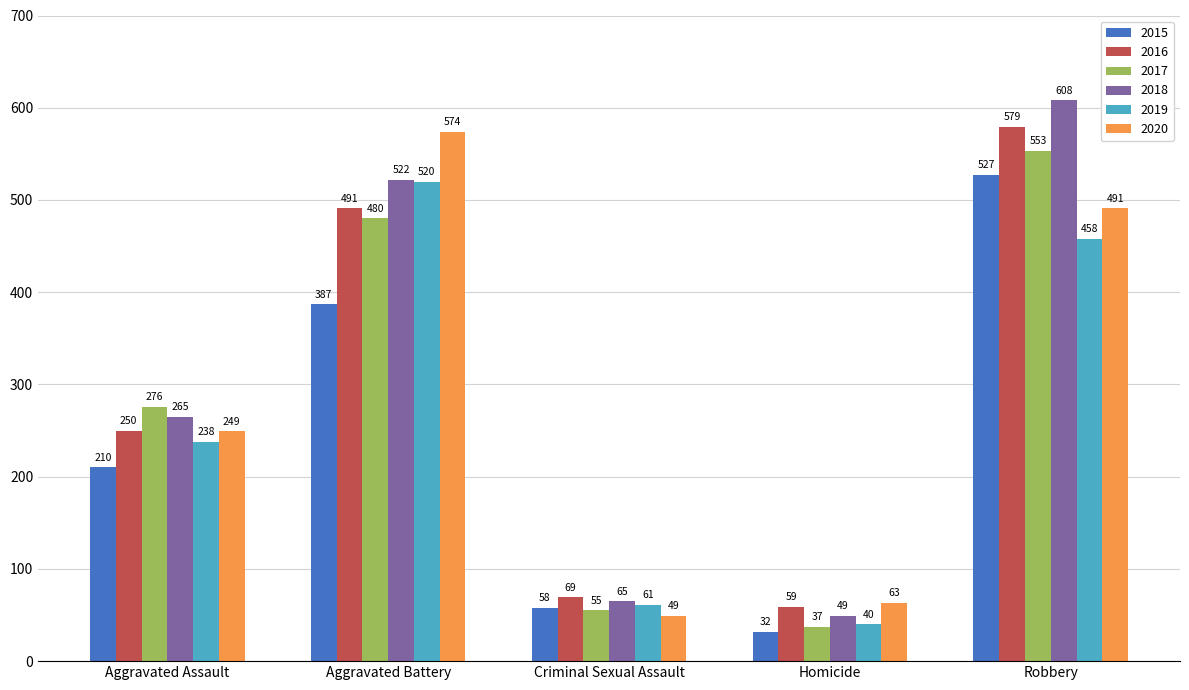

At which label is 2020 closest to 311?

Aggravated Assault